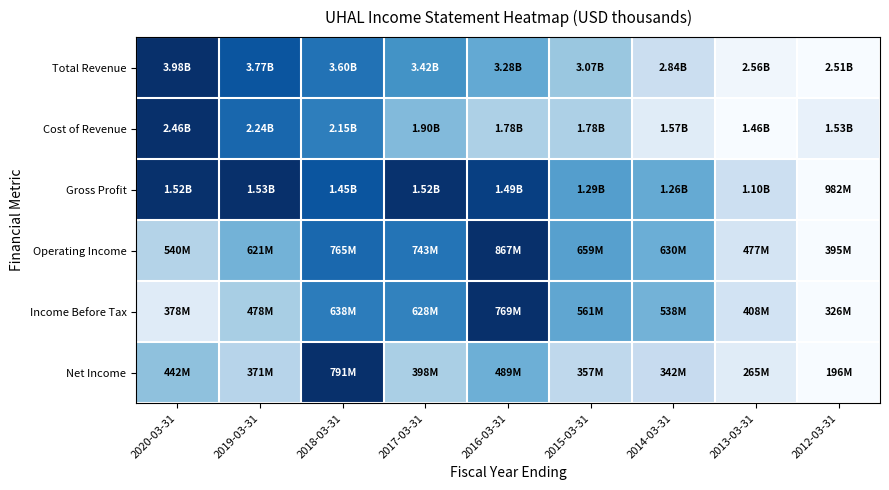

Reading right to left, what are all the values shown in this chart?

Total Revenue: 2012-03-31=0.0	2013-03-31=0.0	2014-03-31=0.2	2015-03-31=0.4	2016-03-31=0.5	2017-03-31=0.6	2018-03-31=0.7	2019-03-31=0.9	2020-03-31=1.0
Cost of Revenue: 2012-03-31=0.1	2013-03-31=0.0	2014-03-31=0.1	2015-03-31=0.3	2016-03-31=0.3	2017-03-31=0.4	2018-03-31=0.7	2019-03-31=0.8	2020-03-31=1.0
Gross Profit: 2012-03-31=0.0	2013-03-31=0.2	2014-03-31=0.5	2015-03-31=0.6	2016-03-31=0.9	2017-03-31=1.0	2018-03-31=0.9	2019-03-31=1.0	2020-03-31=1.0
Operating Income: 2012-03-31=0.0	2013-03-31=0.2	2014-03-31=0.5	2015-03-31=0.6	2016-03-31=1.0	2017-03-31=0.7	2018-03-31=0.8	2019-03-31=0.5	2020-03-31=0.3
Income Before Tax: 2012-03-31=0.0	2013-03-31=0.2	2014-03-31=0.5	2015-03-31=0.5	2016-03-31=1.0	2017-03-31=0.7	2018-03-31=0.7	2019-03-31=0.3	2020-03-31=0.1
Net Income: 2012-03-31=0.0	2013-03-31=0.1	2014-03-31=0.2	2015-03-31=0.3	2016-03-31=0.5	2017-03-31=0.3	2018-03-31=1.0	2019-03-31=0.3	2020-03-31=0.4